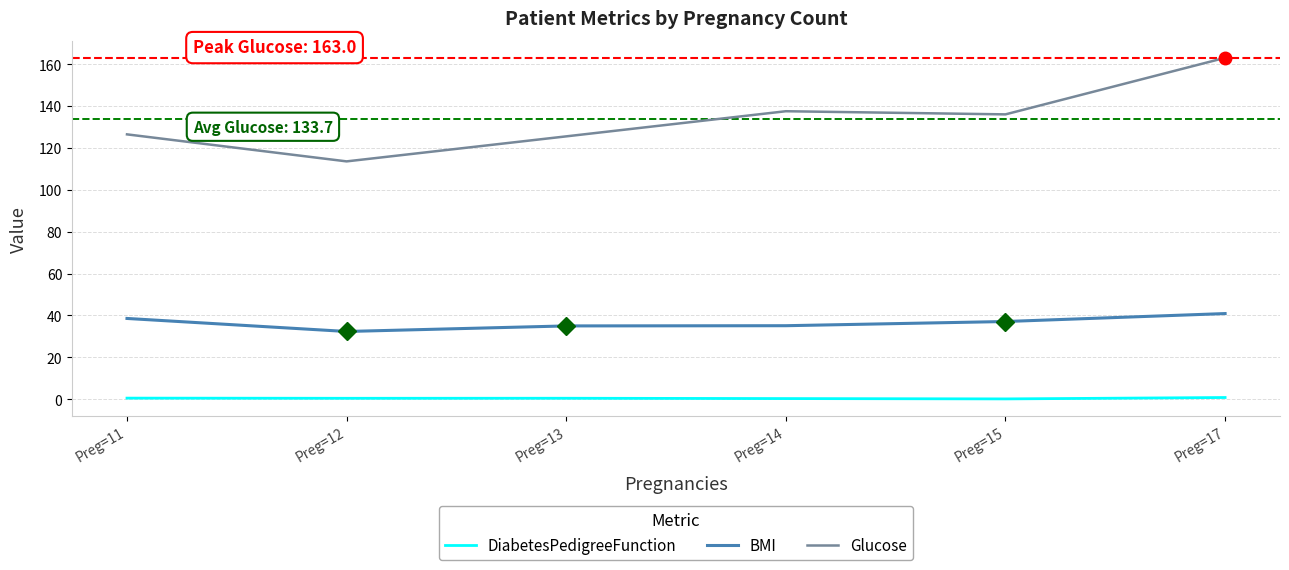

Rank the series by their maximum value, from lowest to highest.

DiabetesPedigreeFunction, BMI, Glucose